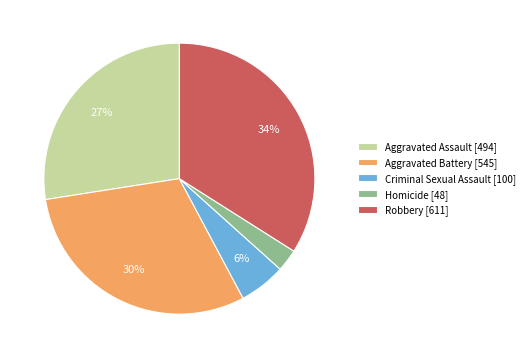

Which slice is the largest?

Robbery